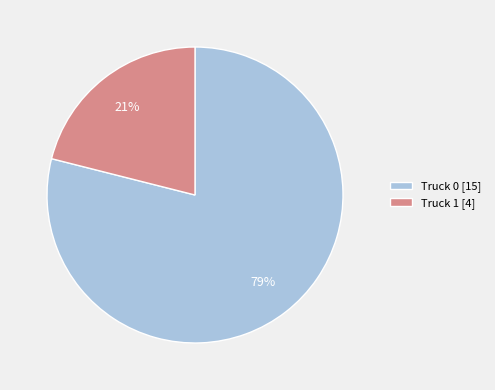

Is it true that Truck 0 is 79% of the pie?

True